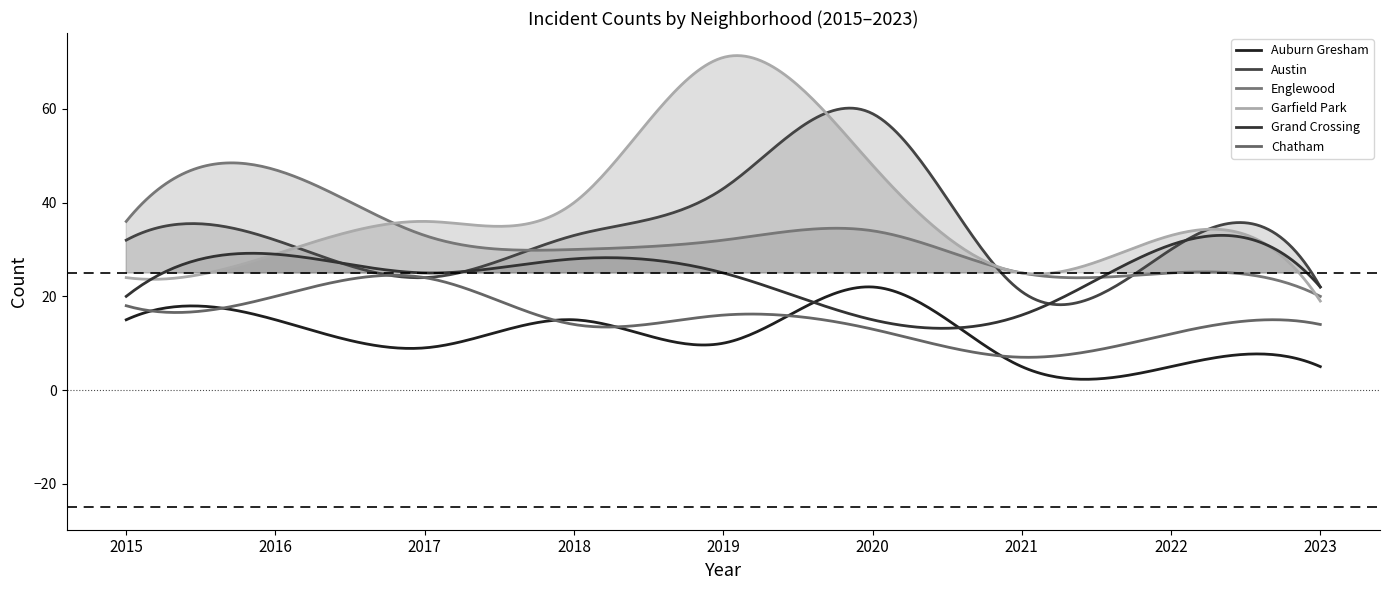

How many series are shown in this chart?

6